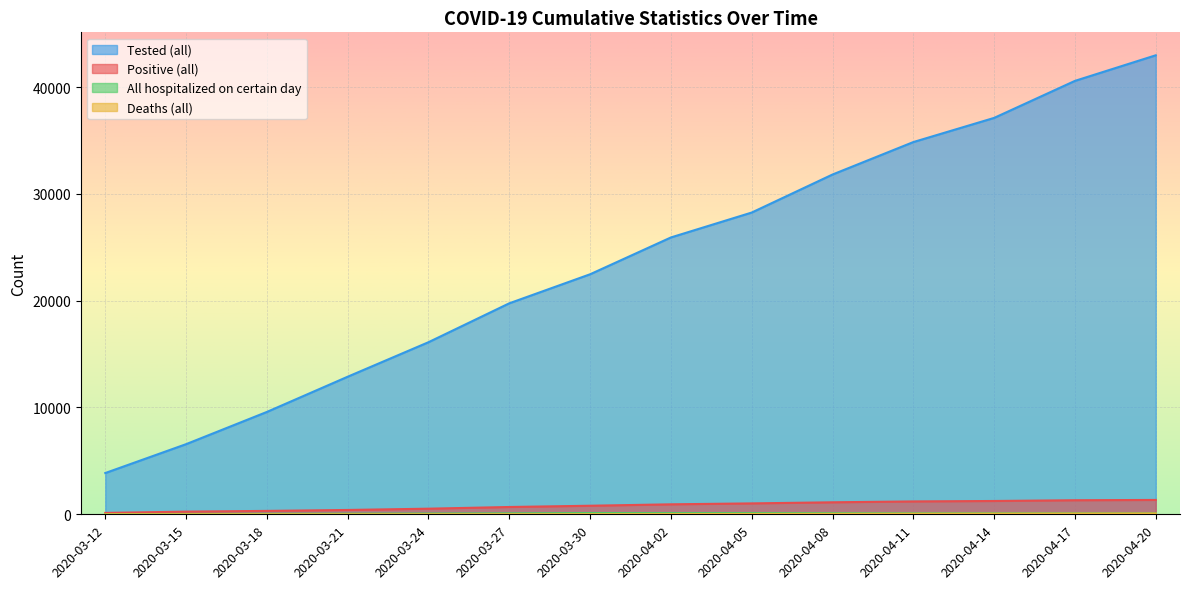

At which category is the sum across all series the highest?

2020-04-20